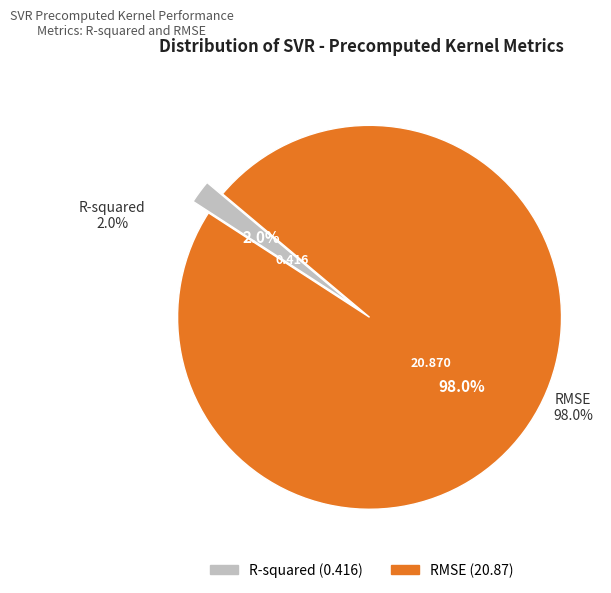

Which slice is the largest?

RMSE